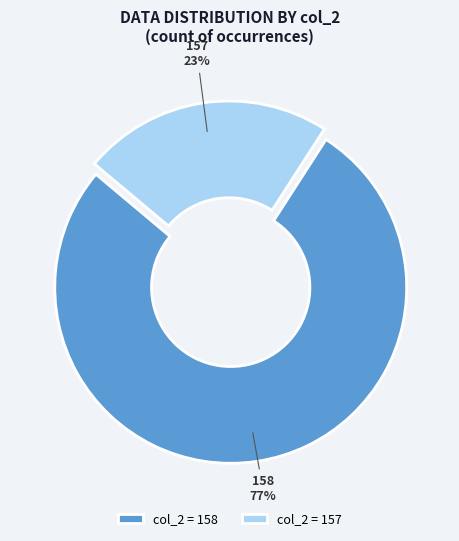

Rank the categories by value from lowest to highest.

157, 158